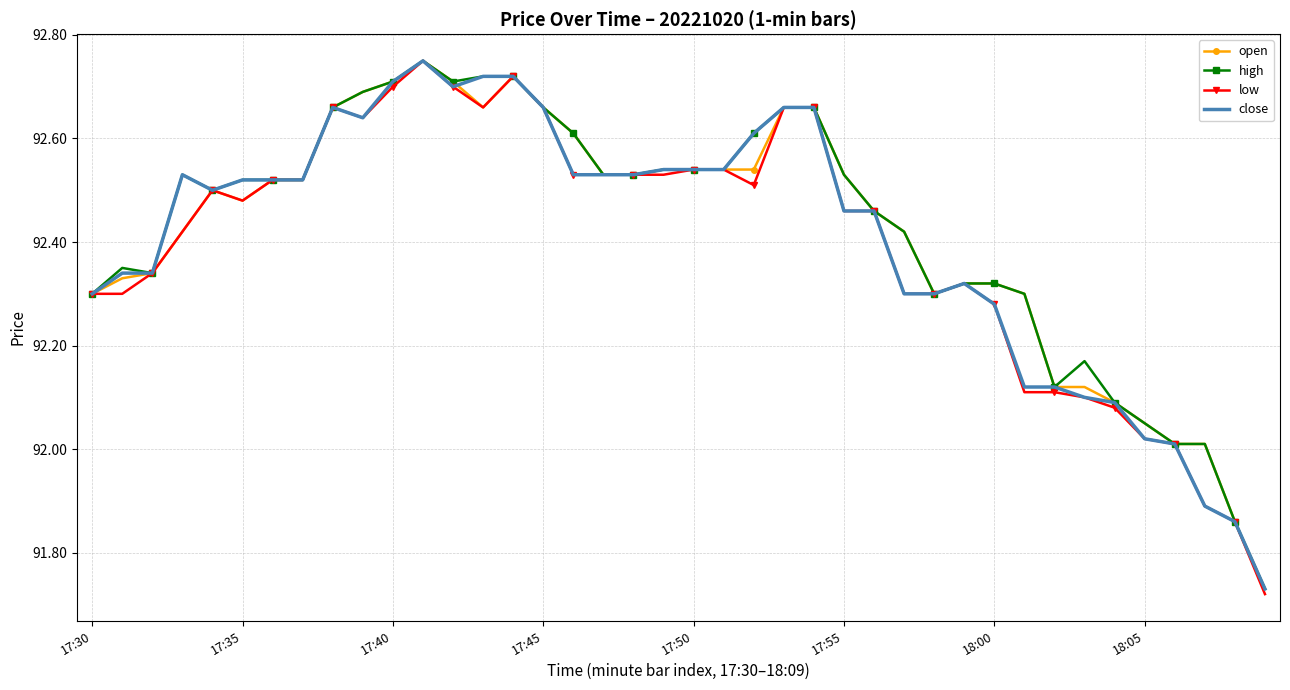

What is the average value of the open series?

92.4